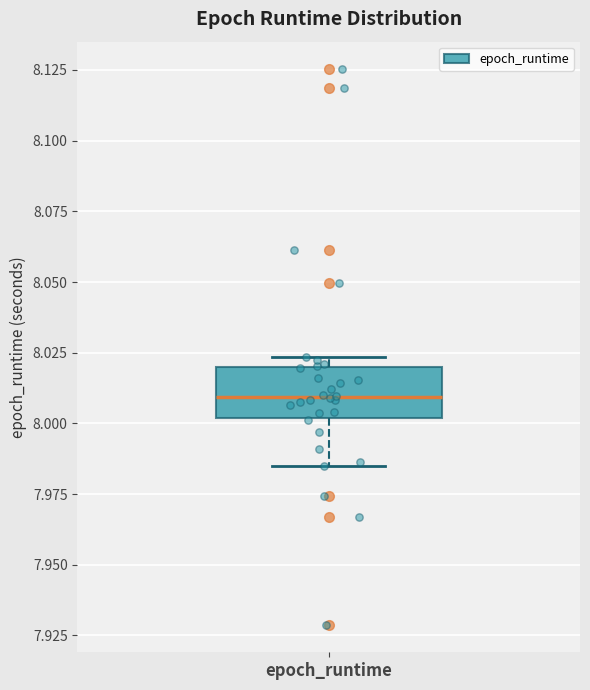

Transcribe this box plot: give where the median line is, the range the box spans, and where the two whiskers end, as read against the y-axis. The values are not printed on the chart, so give them approximately, as read against the axis.

median 8.010, box 8.000 to 8.020, whiskers 7.985 to 8.025